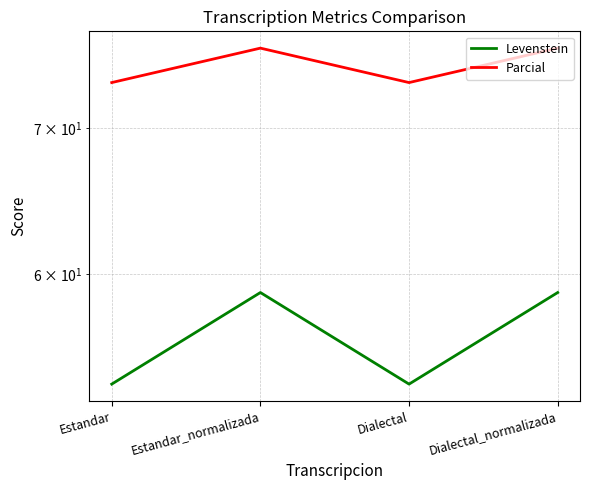

How many data points in Levenstein are above 58?

2